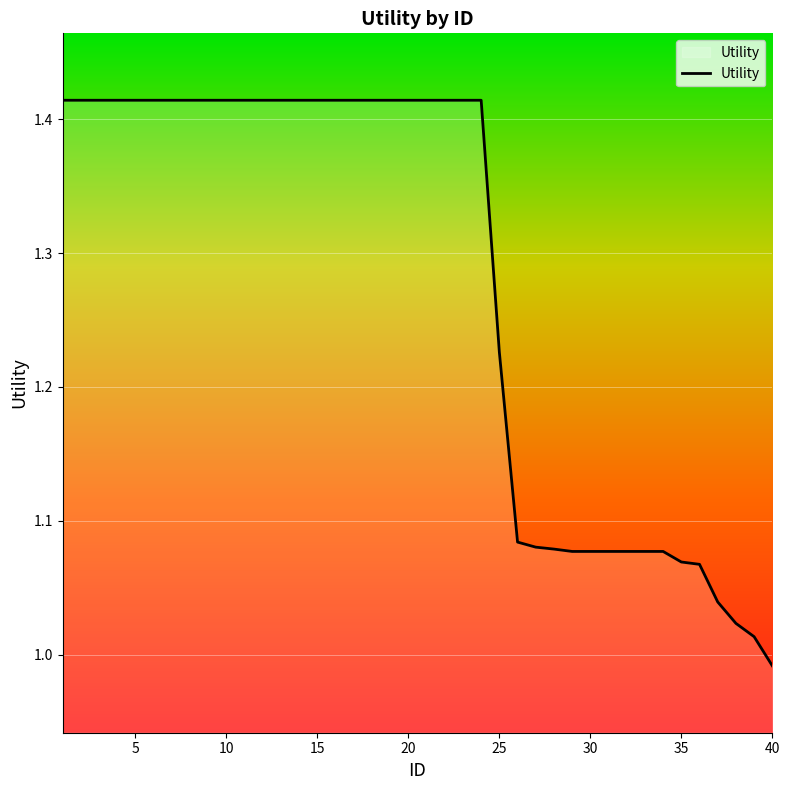

Is this an area chart (filled region under the line)?

Yes